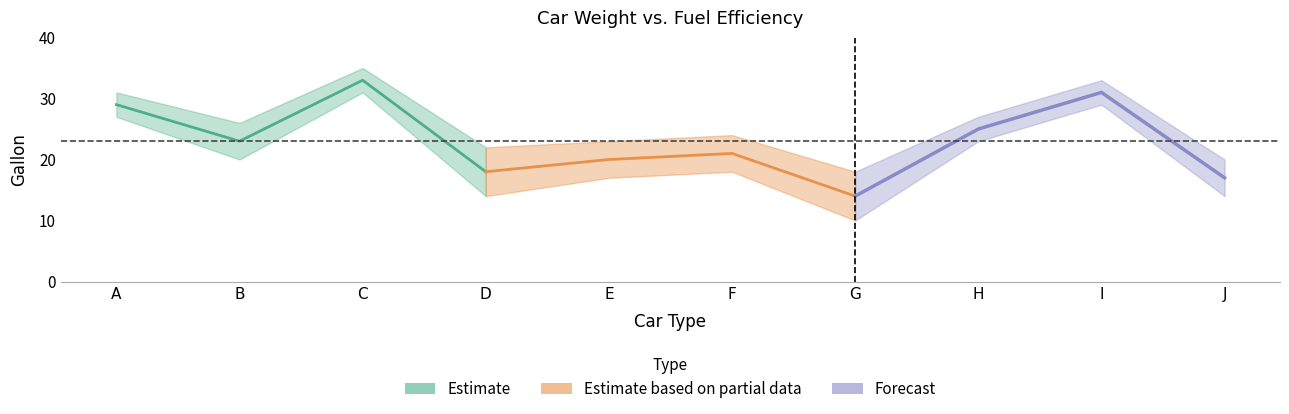

True or false: the data shows 11 at F.

False